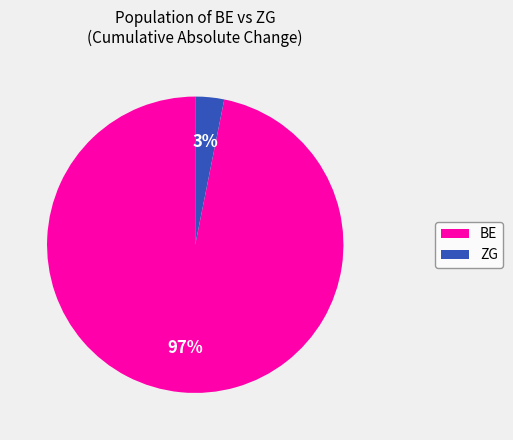

Is there a majority slice in this chart?

Yes